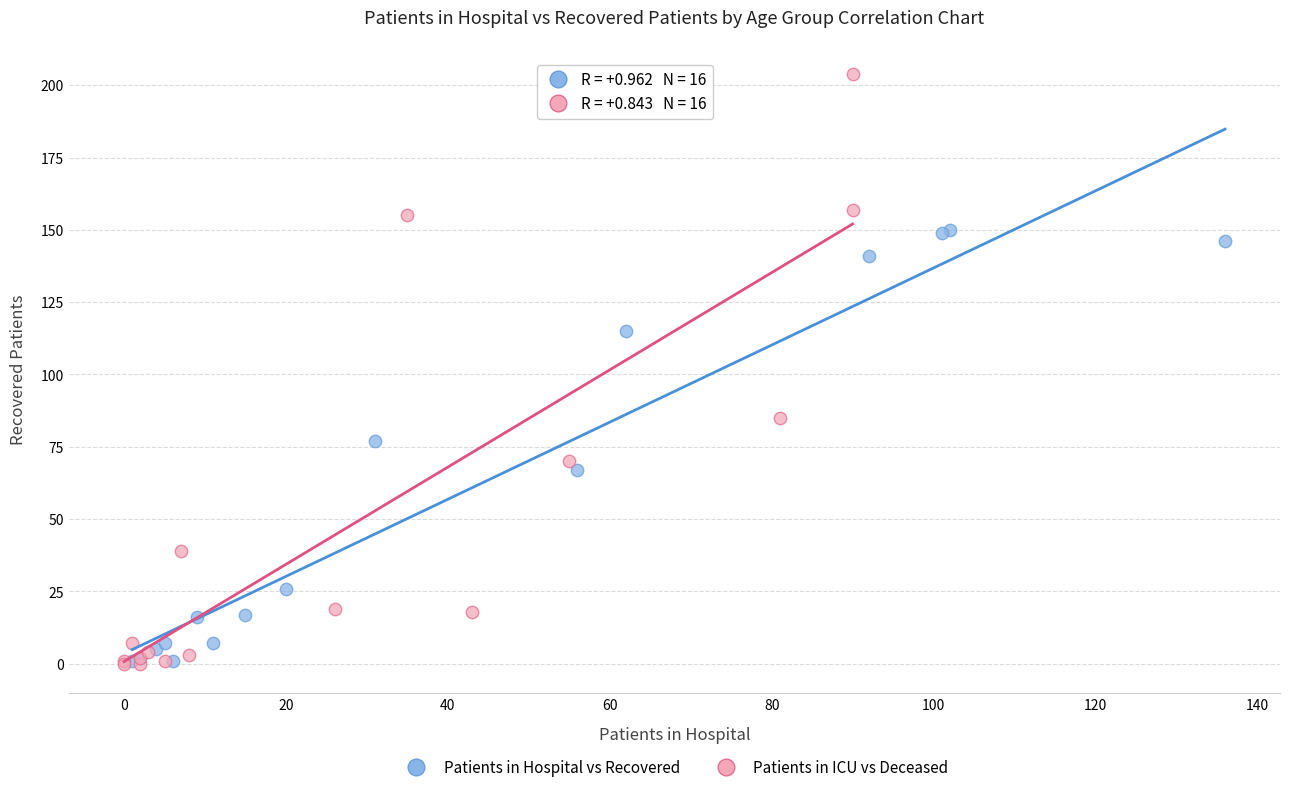

Which series contains the highest Y value?

Patients in ICU vs Deceased